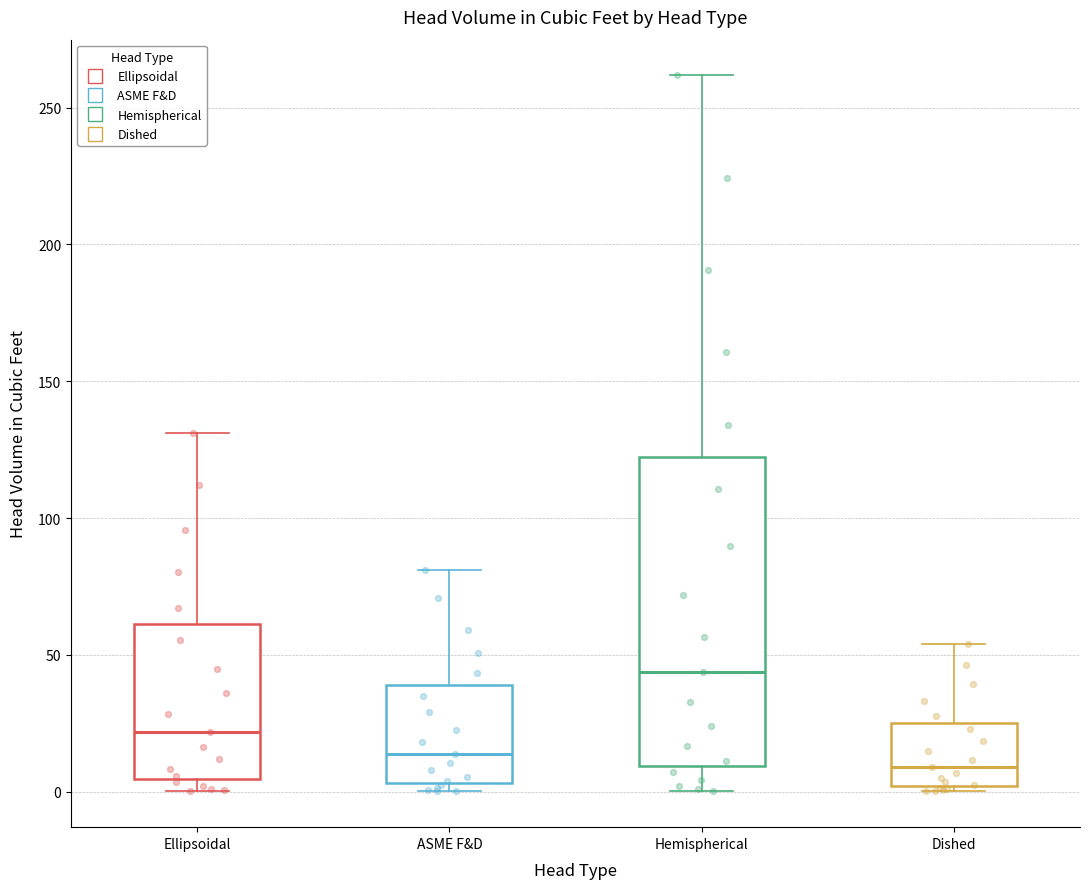

Which box is the tallest, from its lower edge to its upper edge?

Hemispherical